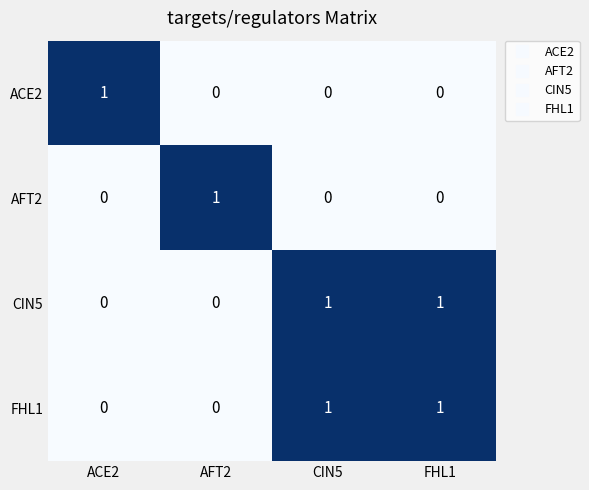

Count the FHL1 values in the range 0 to 1.

4